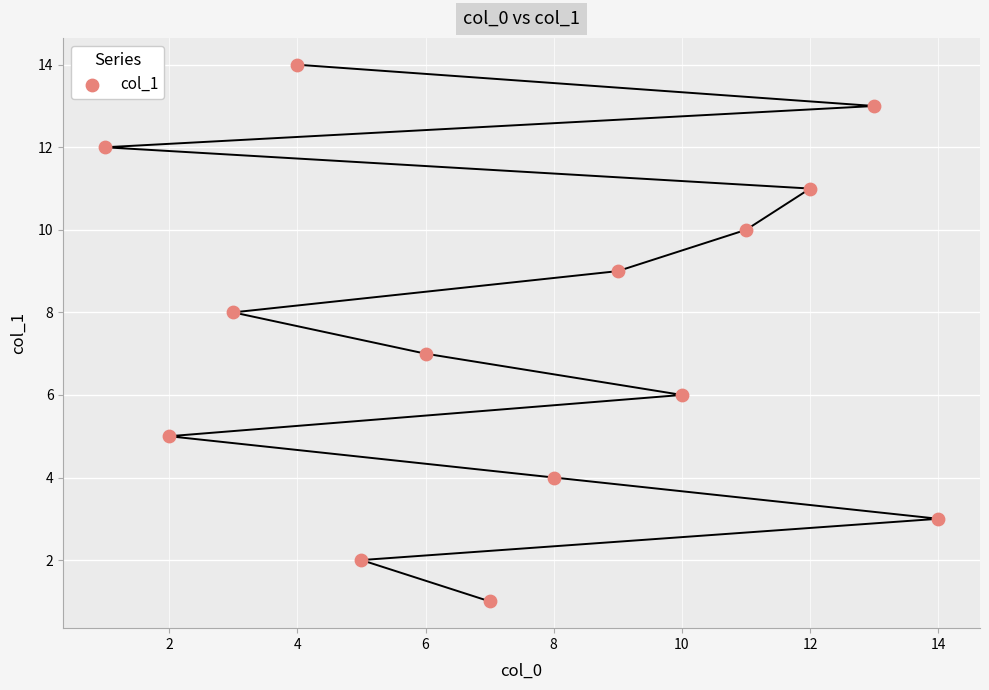

What is the range of X values (max minus min)?

13